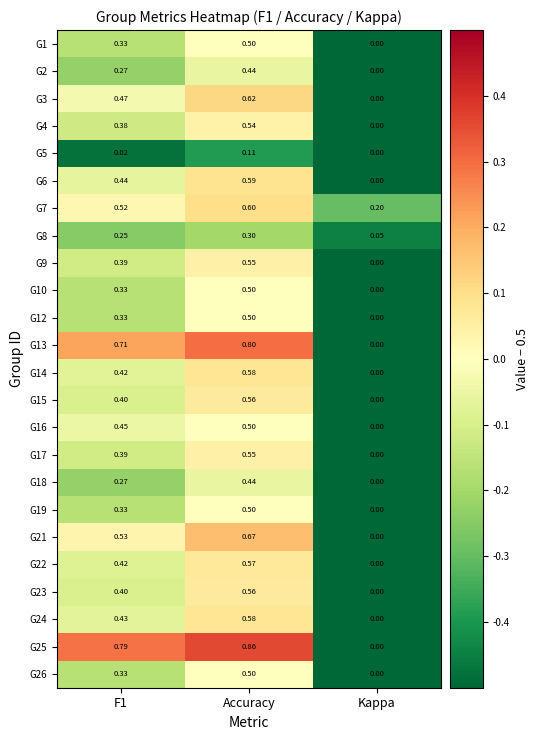

Is the value of G5 at Accuracy greater than the value of G8 at F1?

No